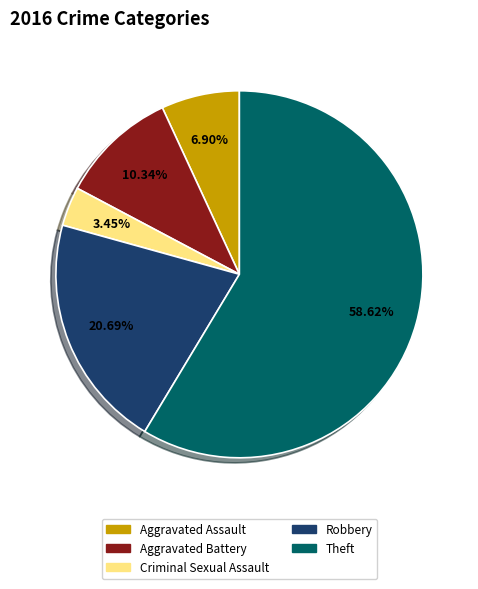

Is it true that Aggravated Assault is 20% of the pie?

False